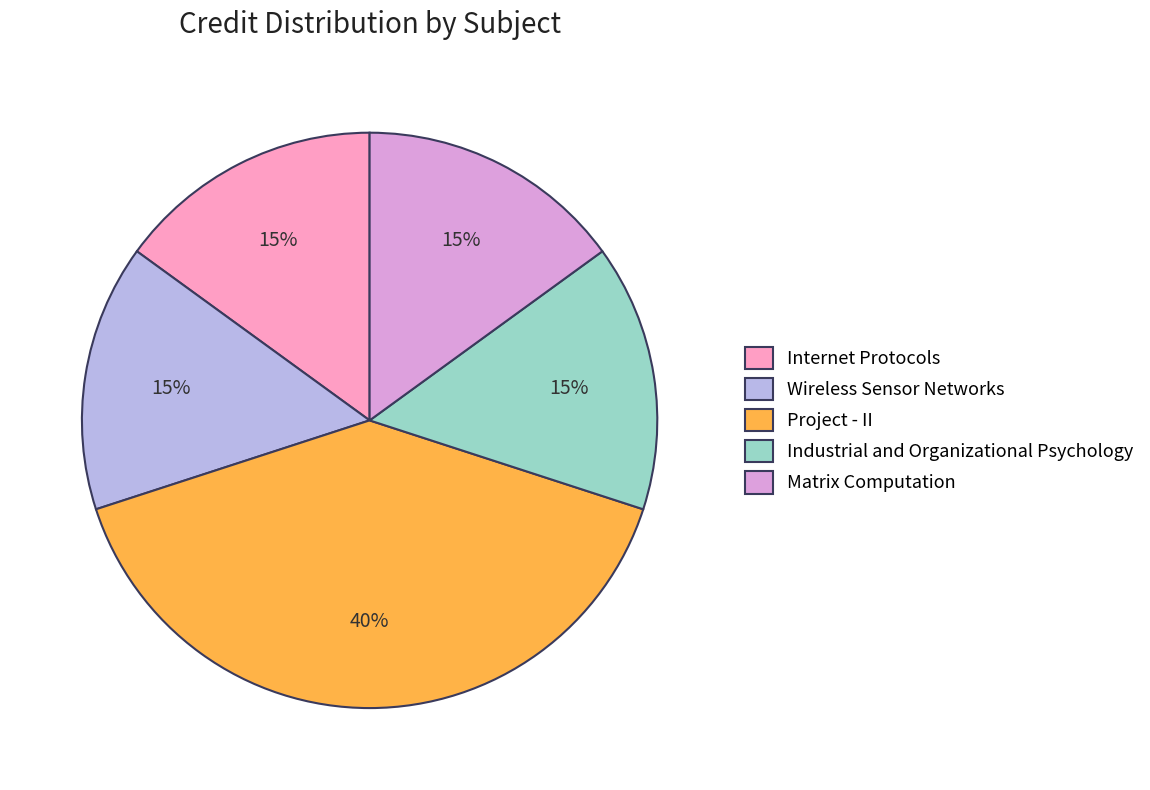

Does Wireless Sensor Networks account for over 50% of the chart?

No